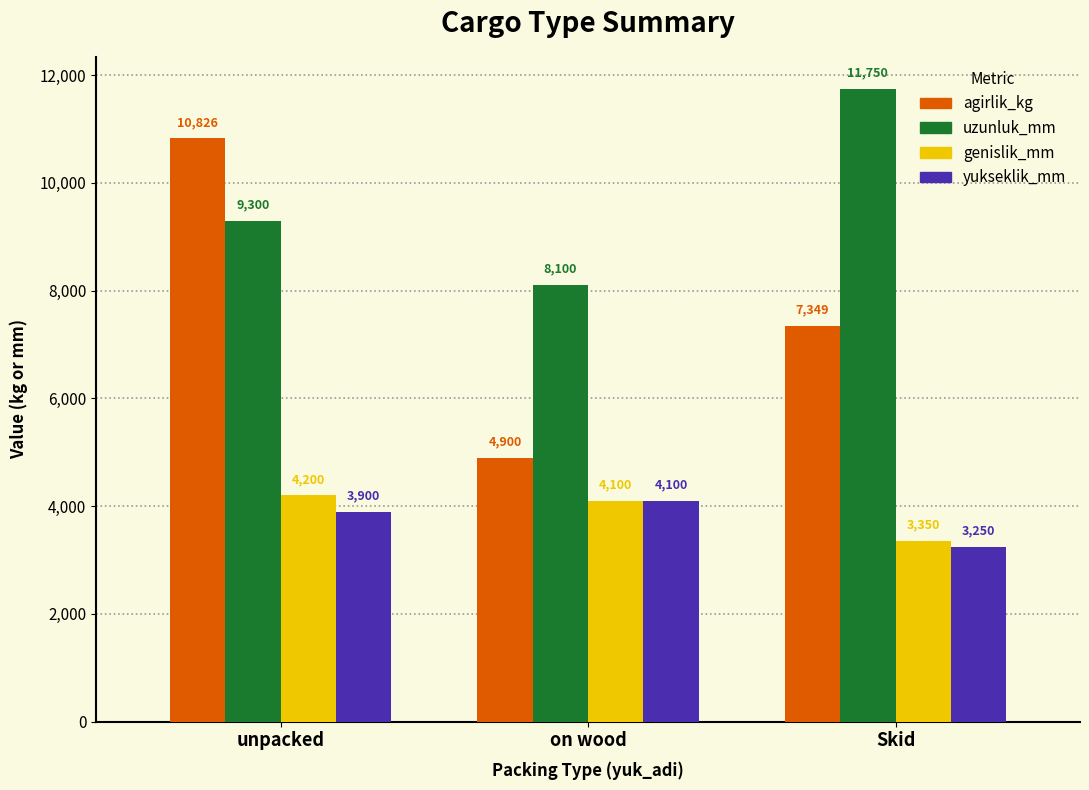

What is the total value across all series at unpacked?

28226.3